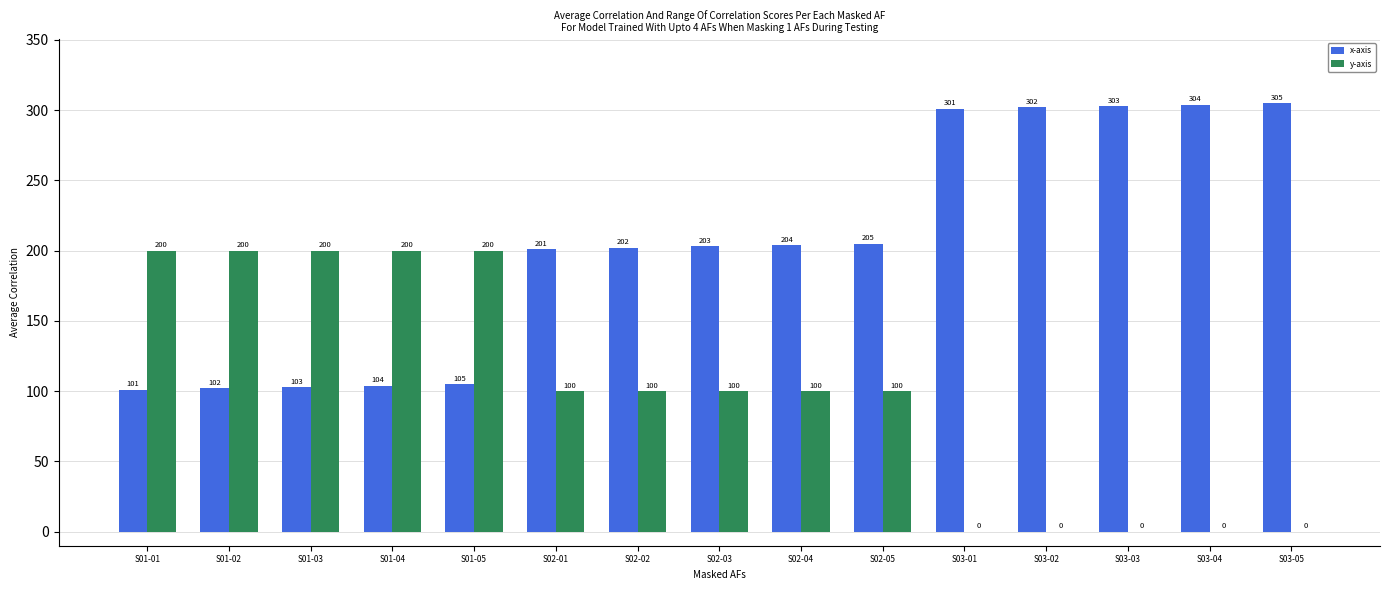

Which series has the largest total across all categories?

x-axis